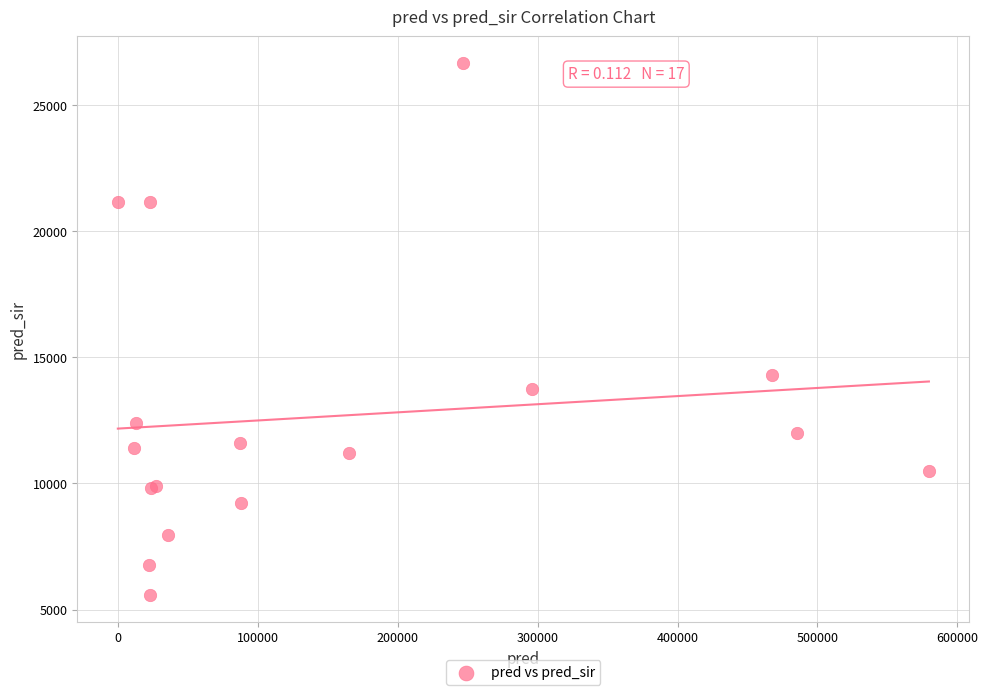

What Y value in the scatter plot is closest to 16123?

14299.0